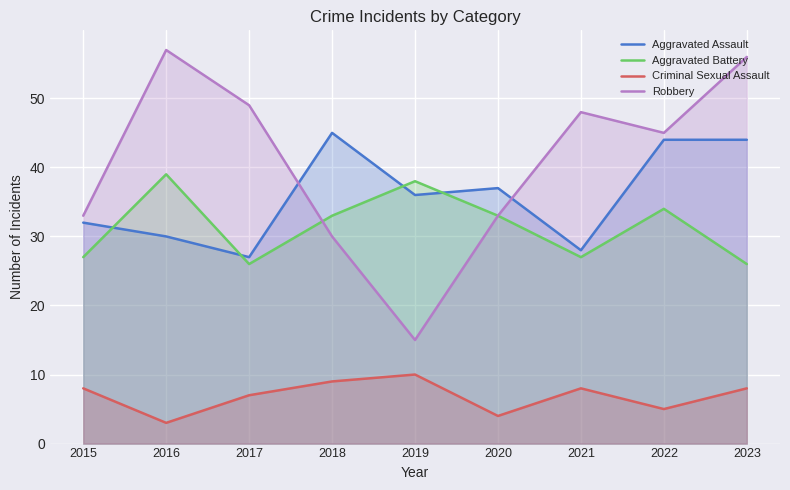

What is the difference between the Criminal Sexual Assault values at 2018 and 2020?

5